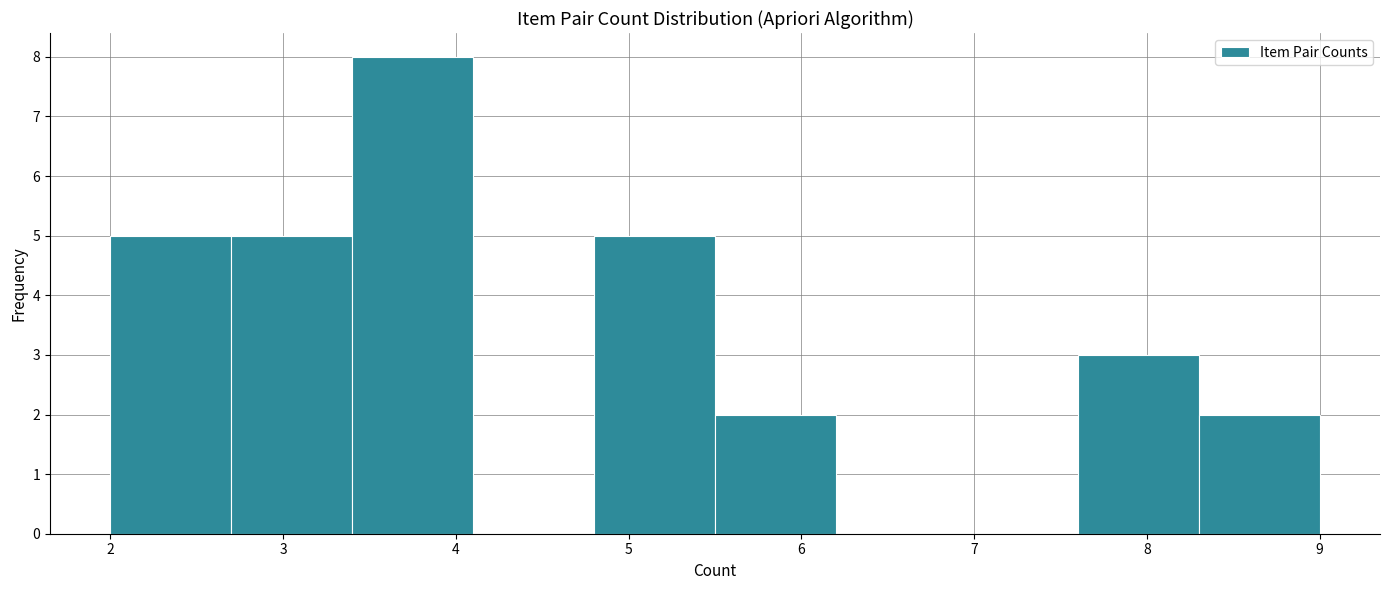

Reading left to right, transcribe this chart: for each bar, give the range it covers on the x-axis and its height. The values are not printed on the chart, so give them approximately, as read against the axis.

2.0 to 2.7: 5
2.7 to 3.4: 5
3.4 to 4.1: 8
4.1 to 4.8: 0
4.8 to 5.5: 5
5.5 to 6.2: 2
6.2 to 6.9: 0
6.9 to 7.6: 0
7.6 to 8.3: 3
8.3 to 9.0: 2